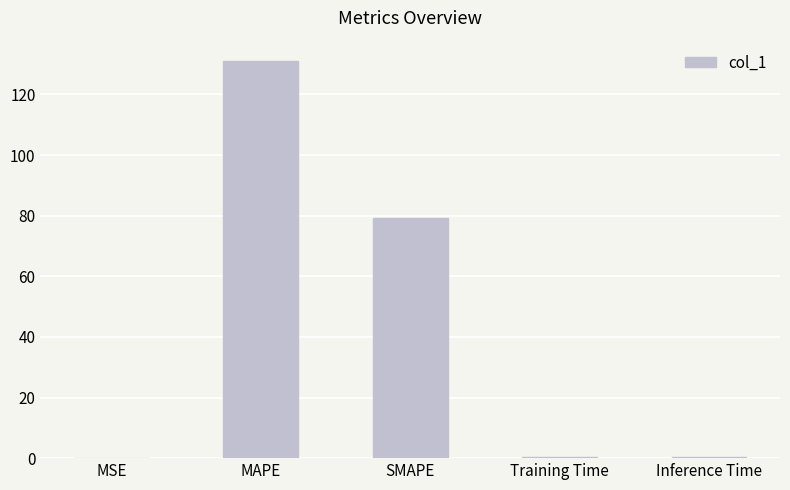

Which label corresponds to the largest value in the chart?

MAPE